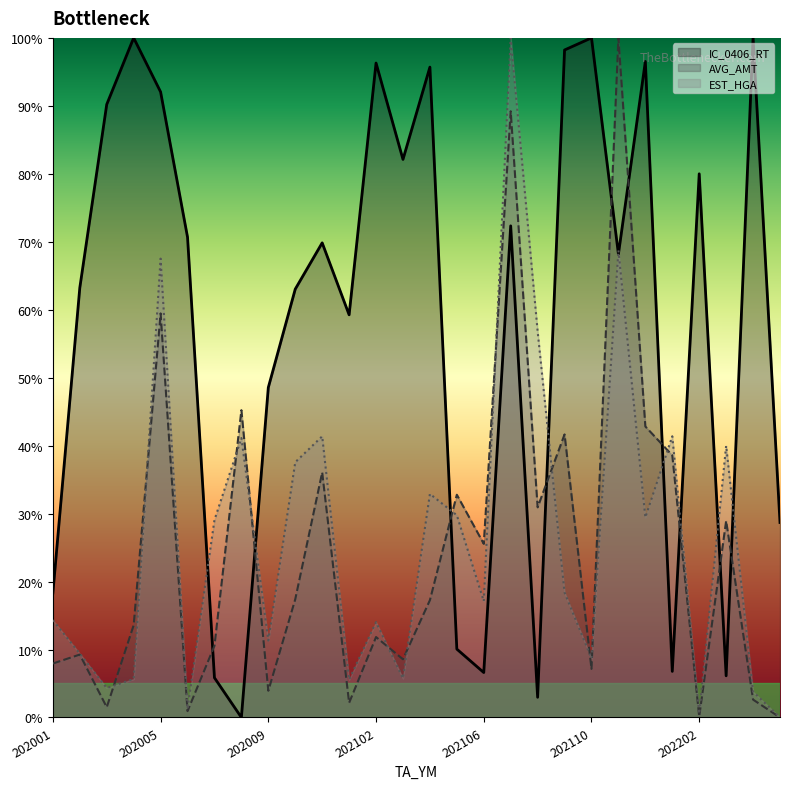

Rank the series by their maximum value, from highest to lowest.

EST_HGA, AVG_AMT, IC_0406_RT